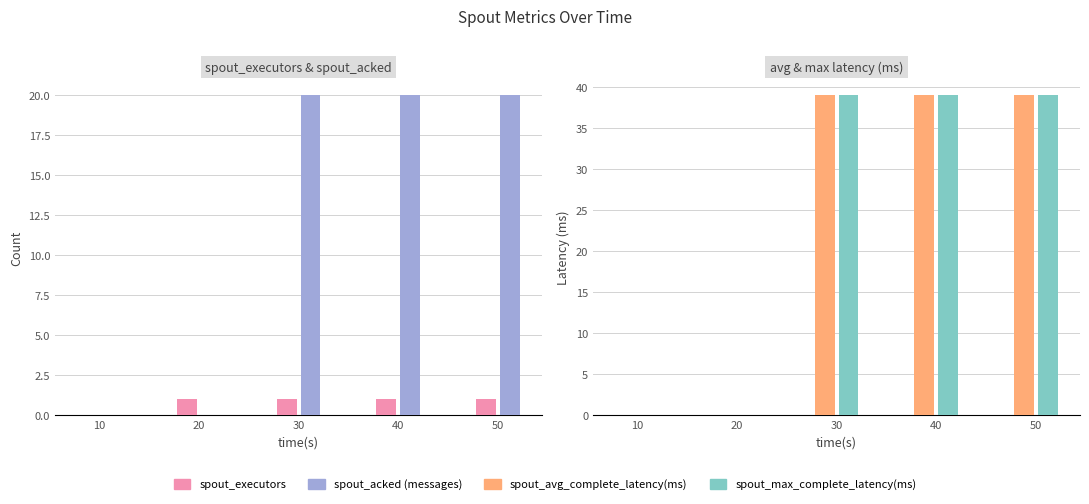

Reading left to right, extract all data points from this chart.

spout_executors: 10=0	20=1	30=1	40=1	50=1
spout_acked (messages): 10=0	20=0	30=20	40=20	50=20
spout_avg_complete_latency(ms): 10=0	20=0	30=39	40=39	50=39
spout_max_complete_latency(ms): 10=0	20=0	30=39	40=39	50=39